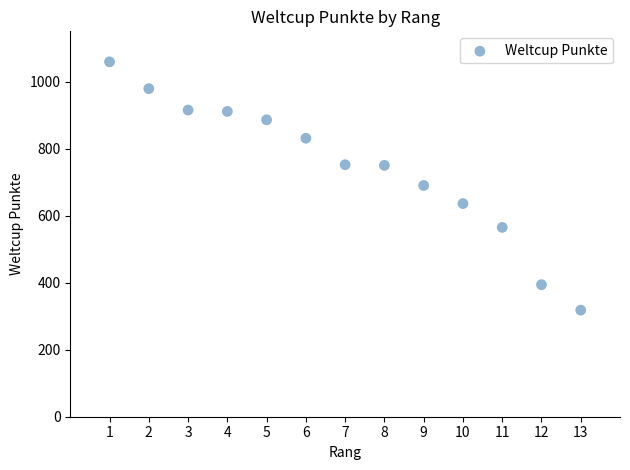

What is the range of Y values (max minus min)?

741